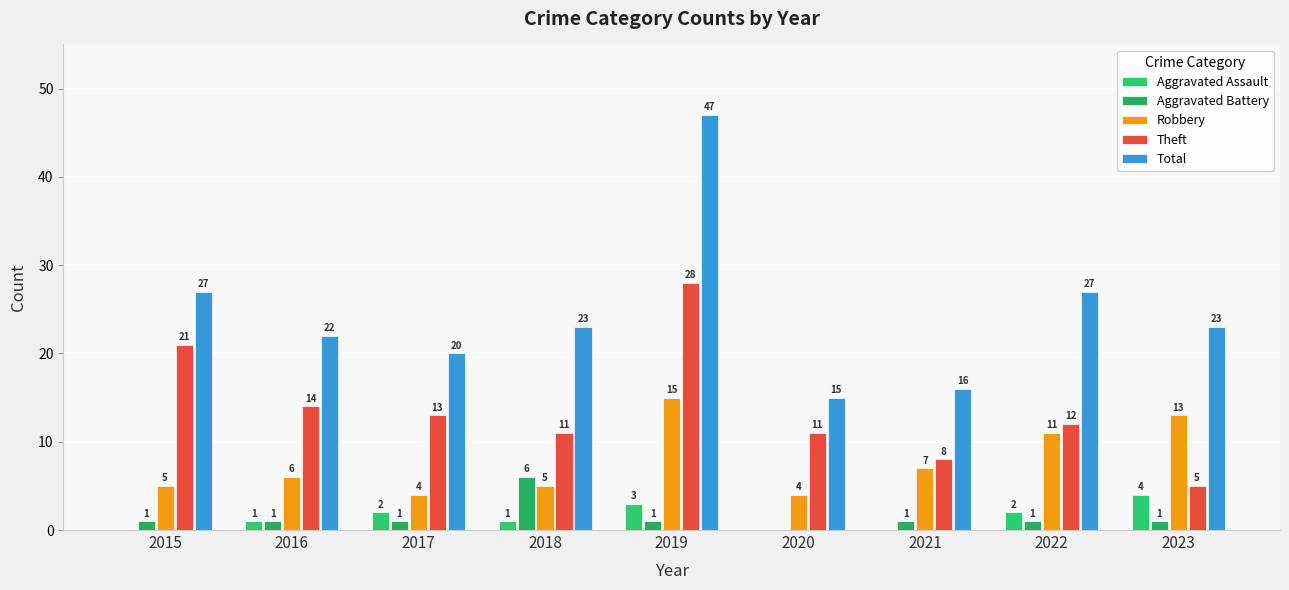

Where does the Robbery series first go above 6?

2019